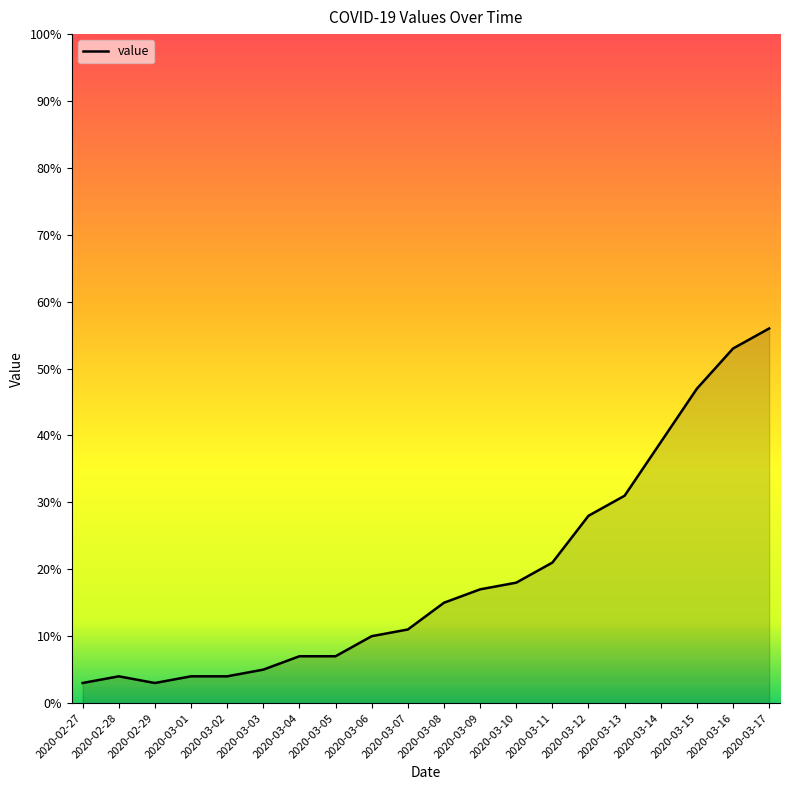

The value at 2020-03-12 is 48. True or false?

False